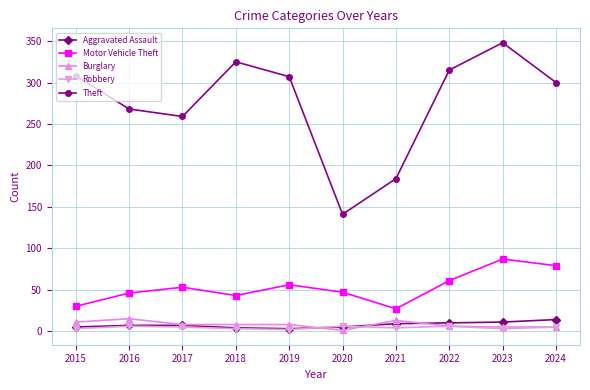

At how many categories does at least one series exceed 177?

9